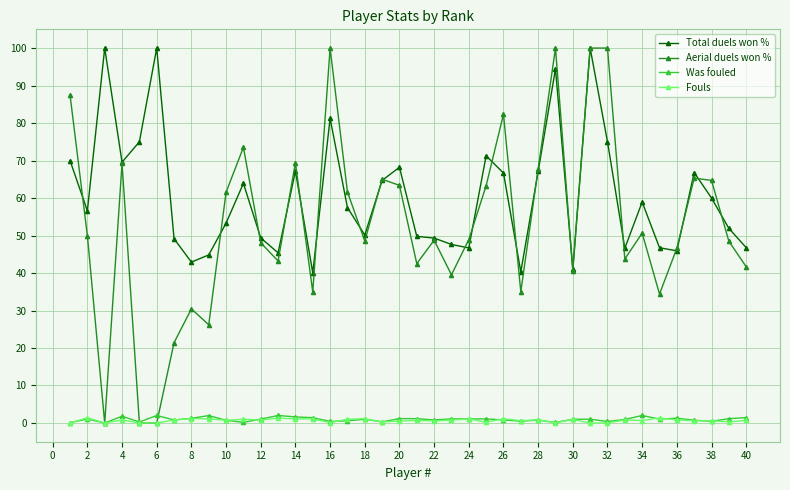

Which series has the widest spread of values?

Aerial duels won %